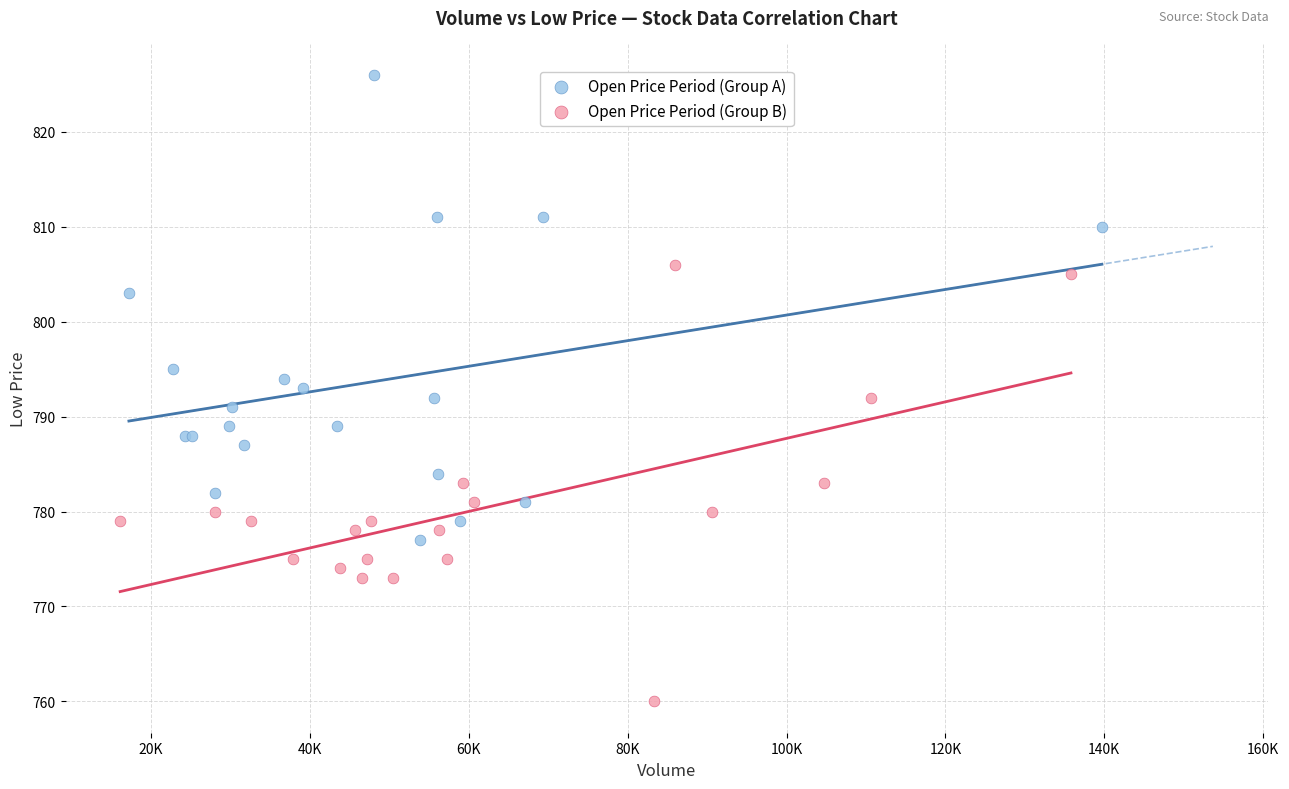

Which series contains the highest Y value?

Open Price Period (Group A)